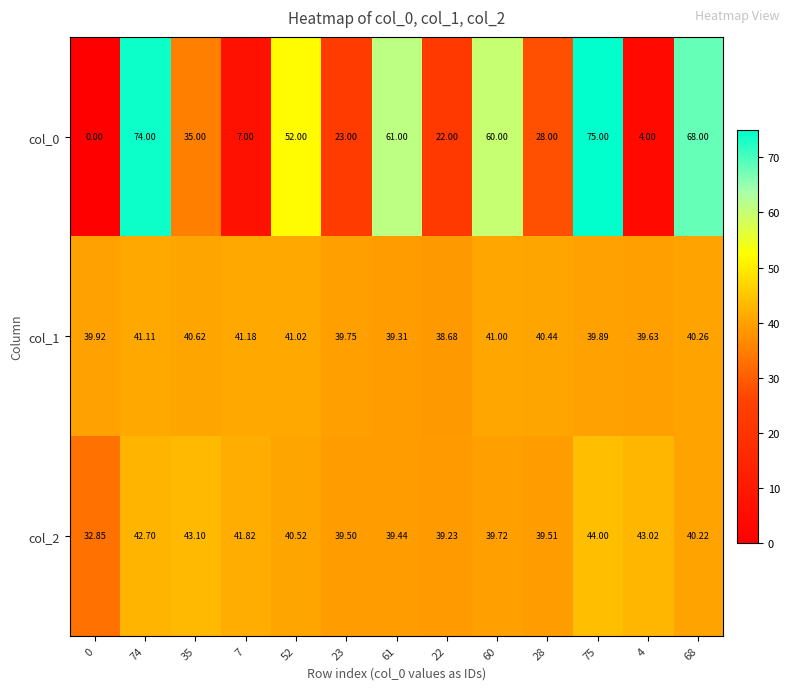

Which category has the highest value across all series?

75